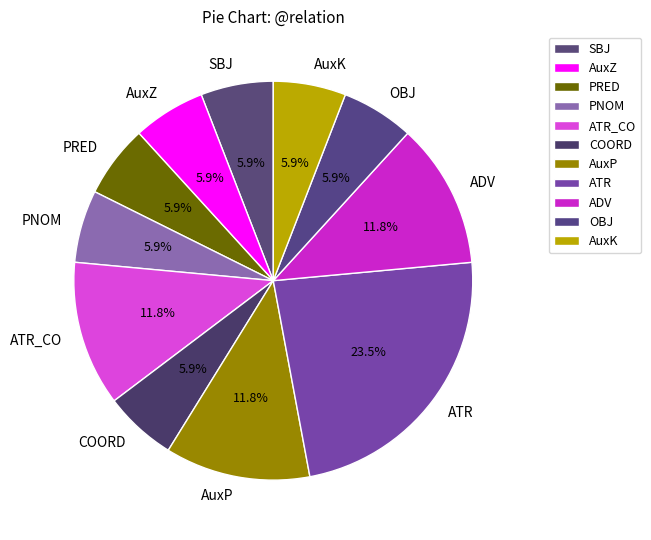

Combined, do PRED and AuxZ account for over 50%?

No